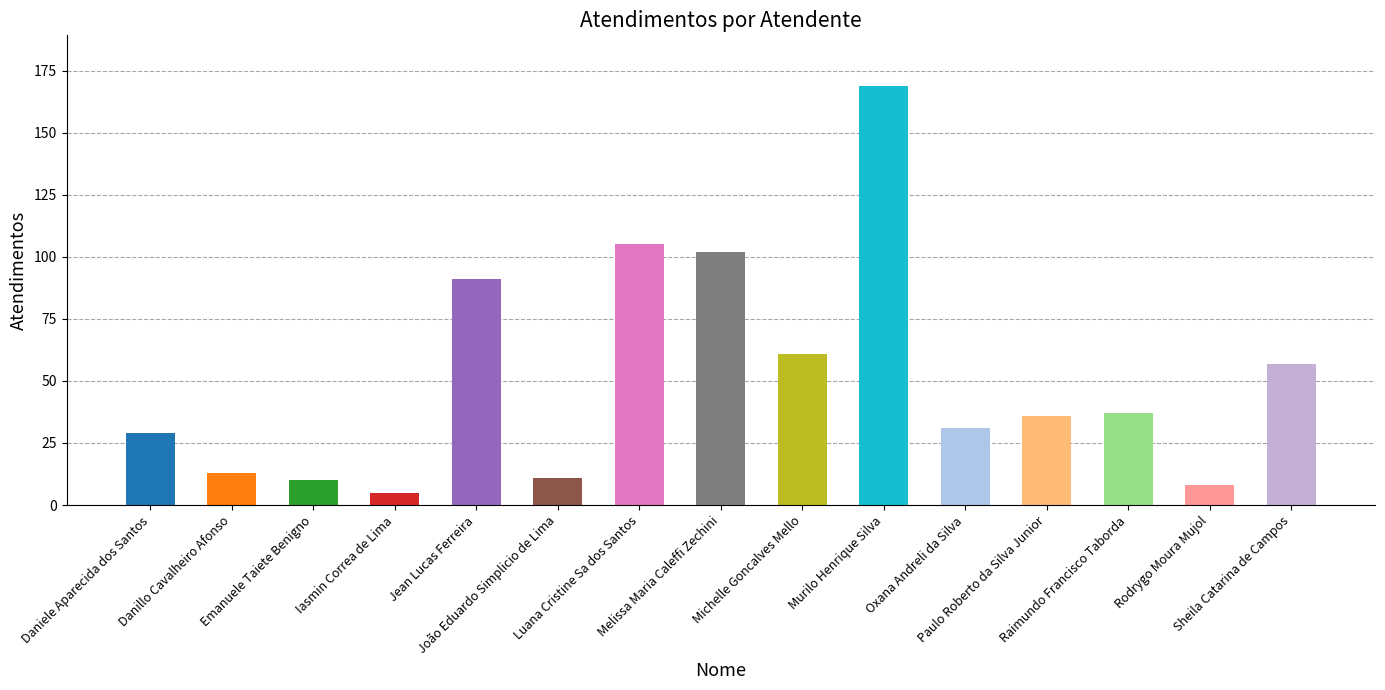

How many data points are less than 36?

7